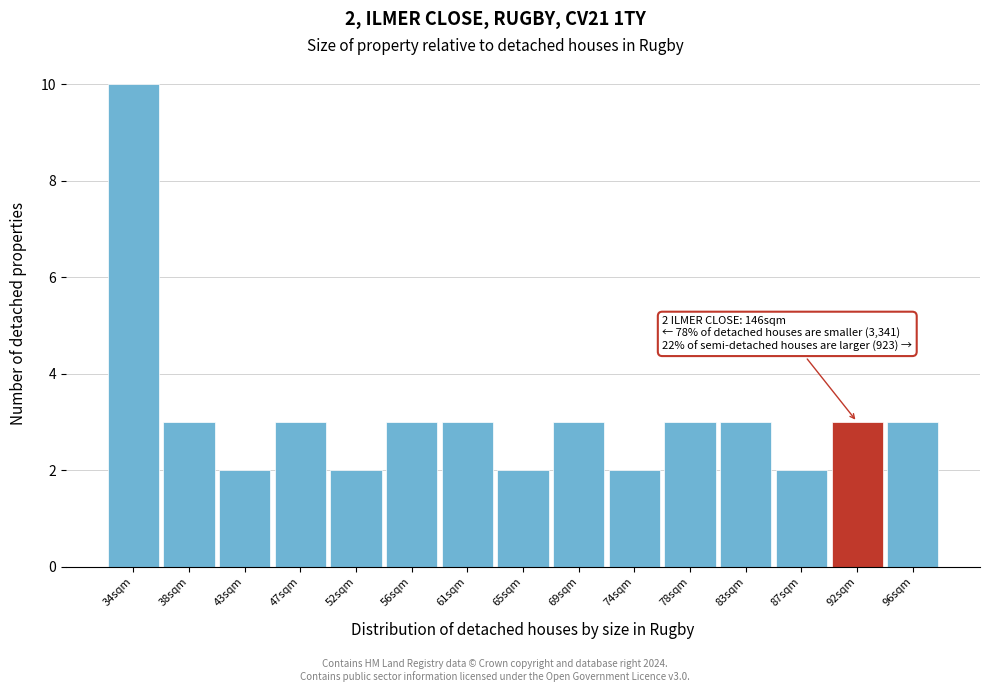

Reading left to right, what are all the values shown in this chart?

10	3	2	3	2	3	3	2	3	2	3	3	2	3	3